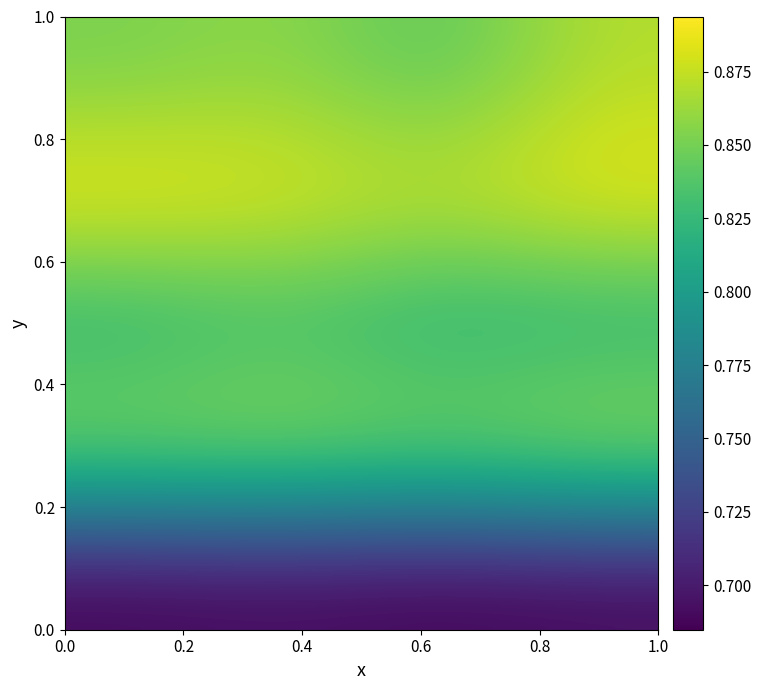

At how many categories does at least one series exceed 0?

4